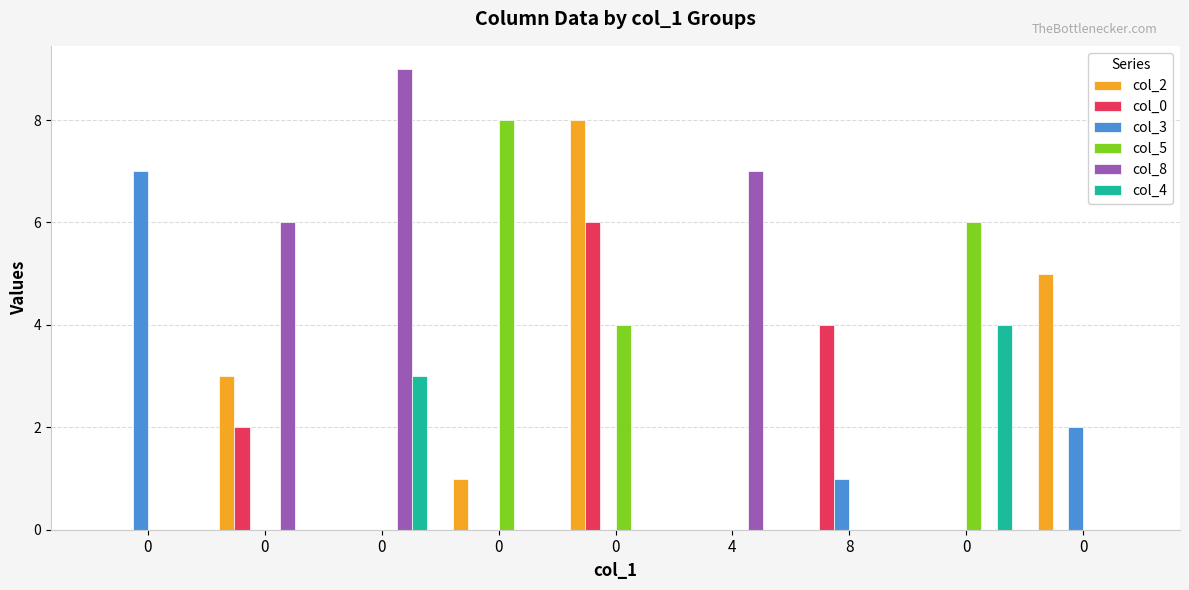

How many groups of bars are there?

9